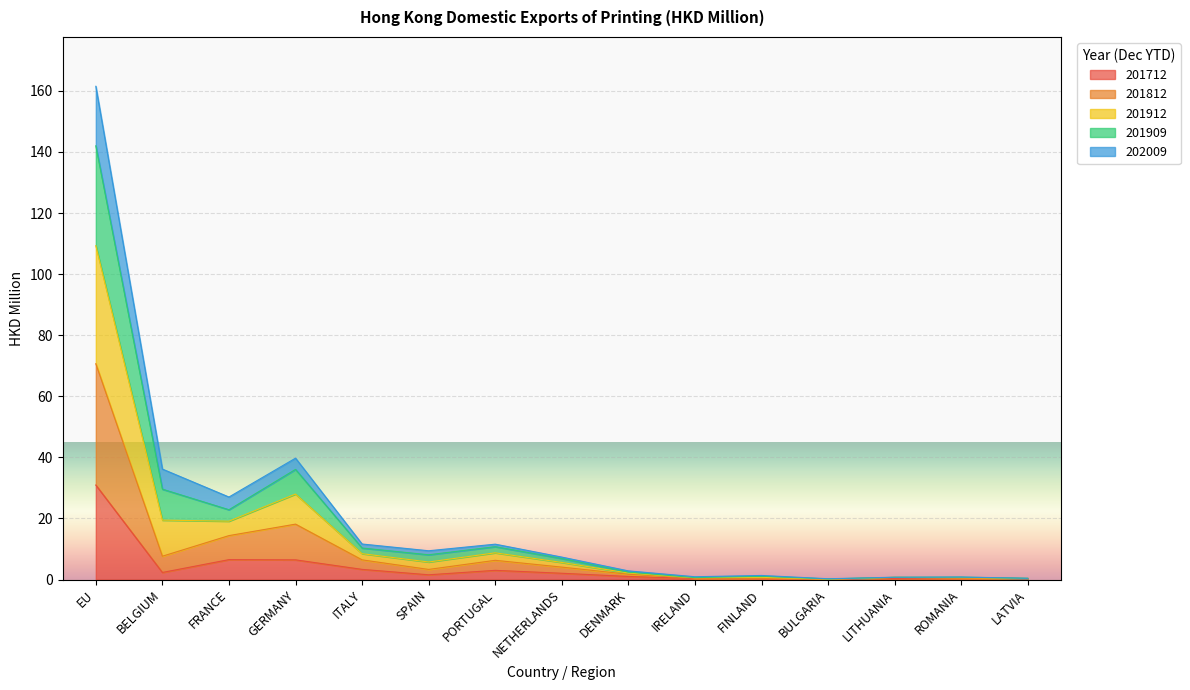

At which label does 201712 reach its peak?

EU